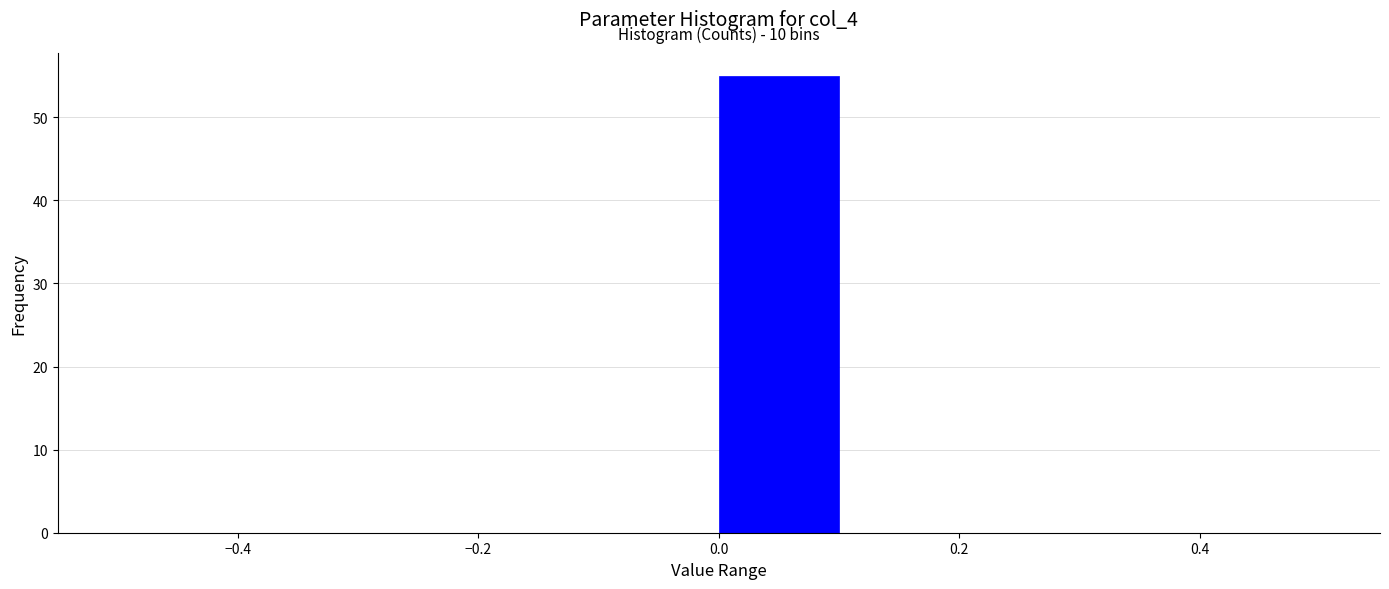

Over which range of the x-axis is the bar tallest?

0.0 to 0.1